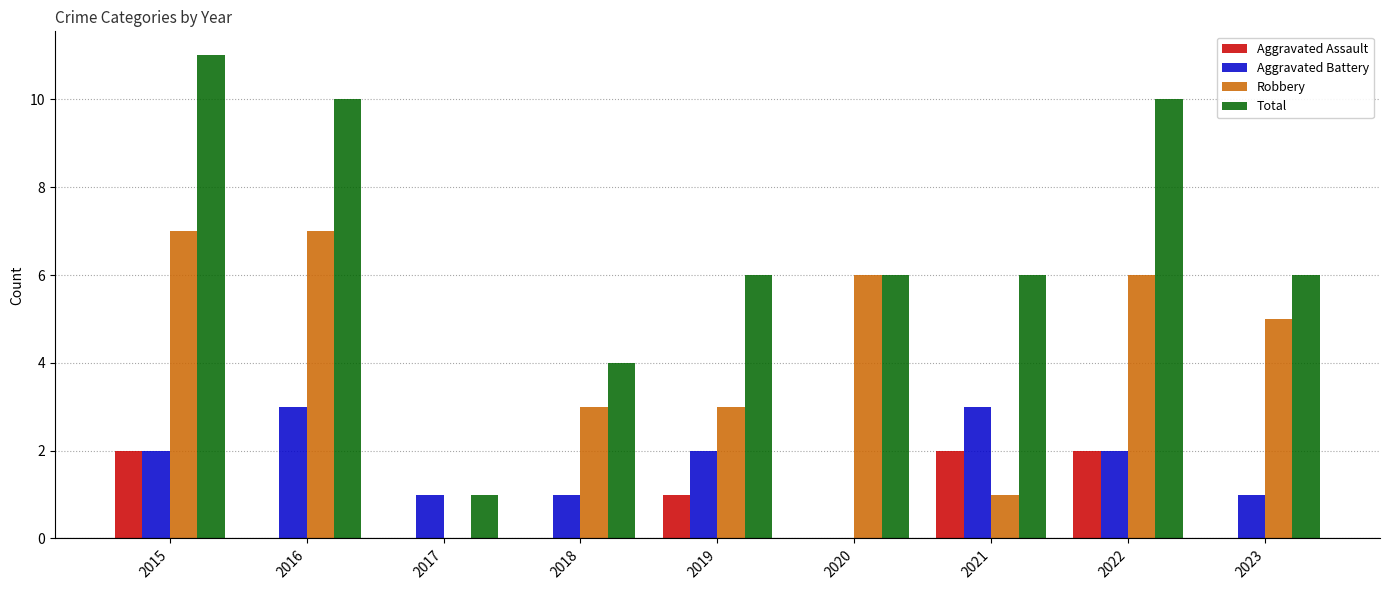

Reading right to left, what are all the values shown in this chart?

Aggravated Assault: 2023=0	2022=2	2021=2	2020=0	2019=1	2018=0	2017=0	2016=0	2015=2
Aggravated Battery: 2023=1	2022=2	2021=3	2020=0	2019=2	2018=1	2017=1	2016=3	2015=2
Robbery: 2023=5	2022=6	2021=1	2020=6	2019=3	2018=3	2017=0	2016=7	2015=7
Total: 2023=6	2022=10	2021=6	2020=6	2019=6	2018=4	2017=1	2016=10	2015=11